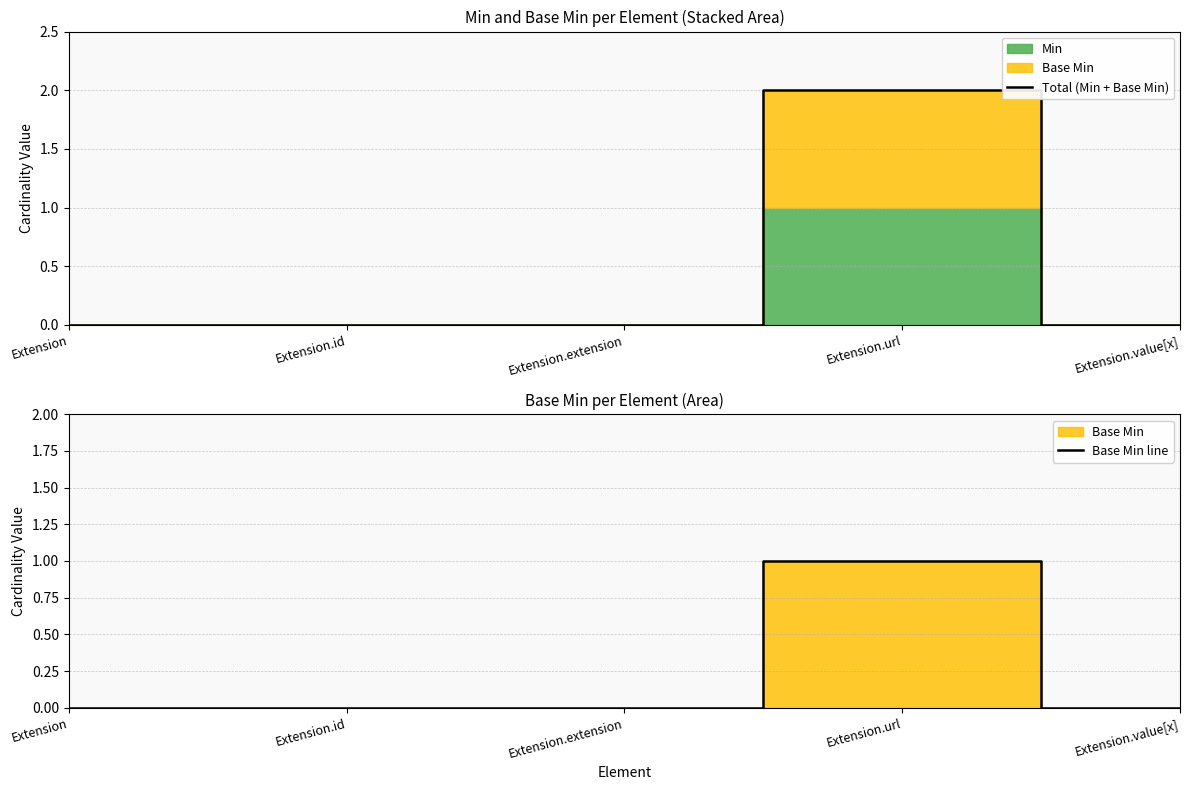

What is the difference between the maximum and minimum values in the Base Min line series?

1